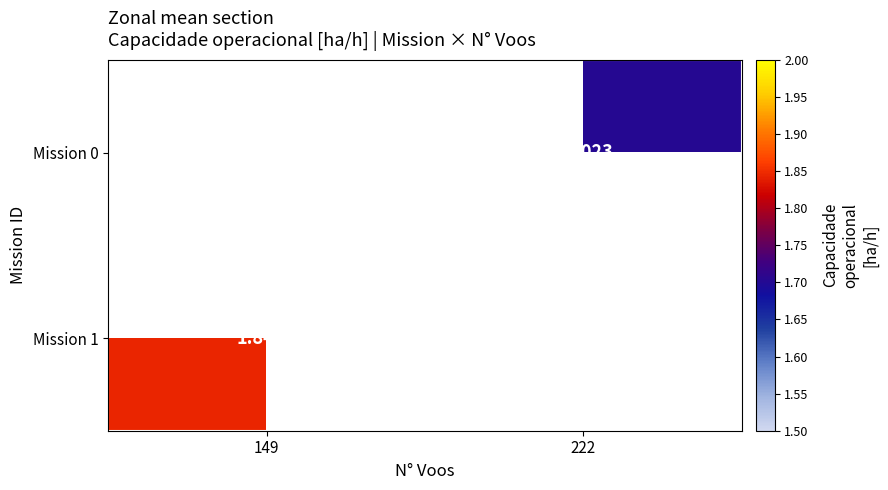

Is the value of Mission 0 at 222 greater than the value of Mission 1 at 149?

No